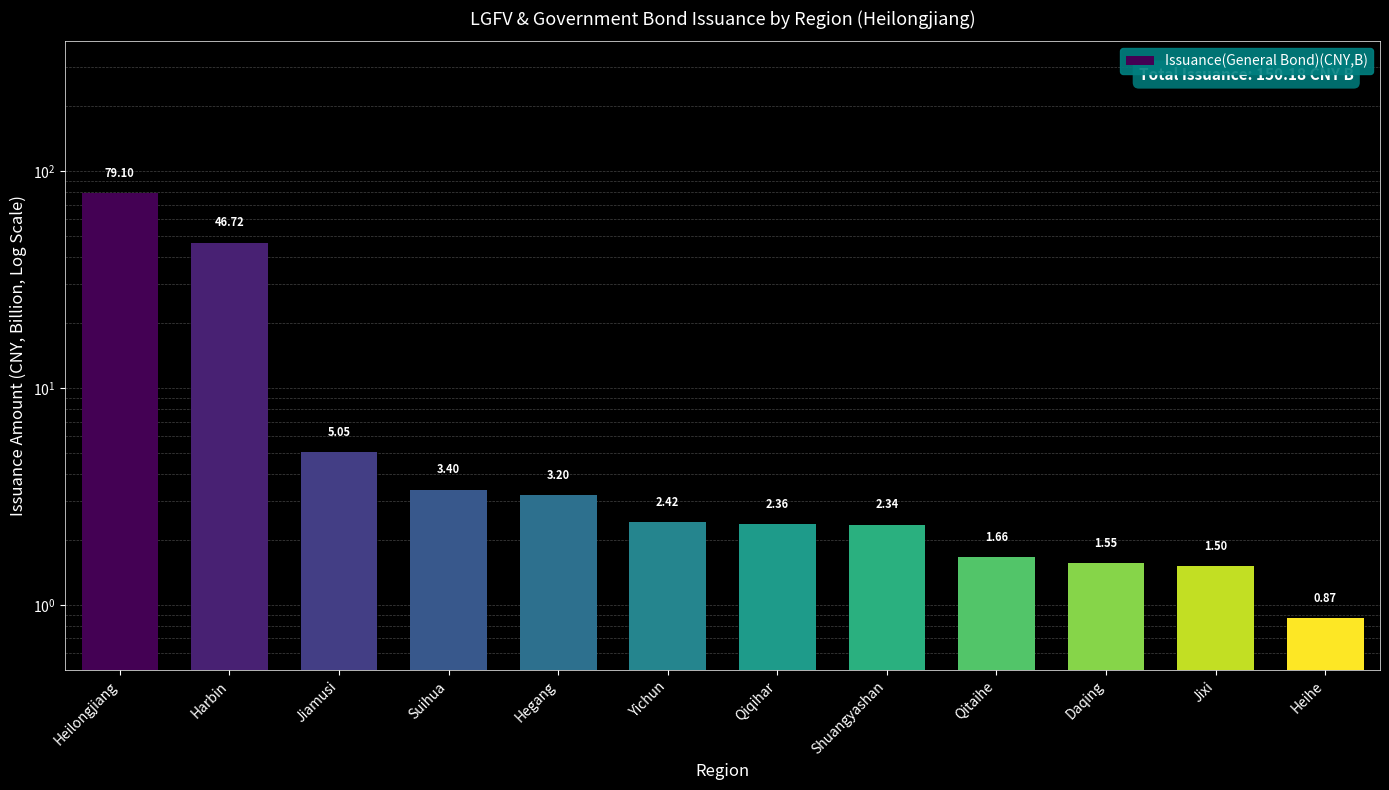

What is the average value?

12.5